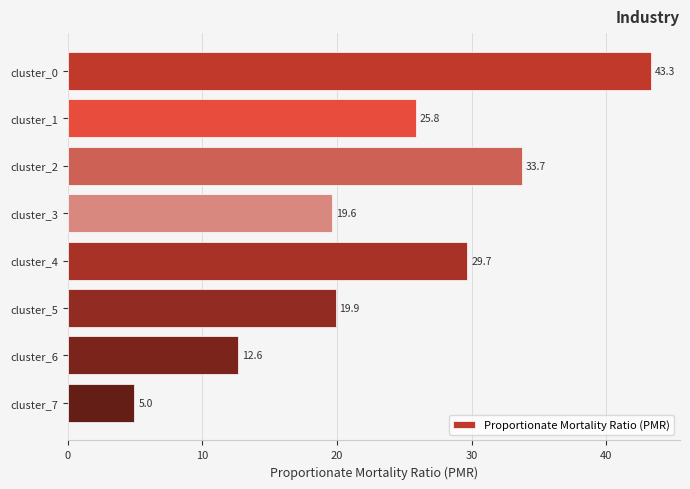

What is the sum of the values at cluster_3 and cluster_5?

39.5